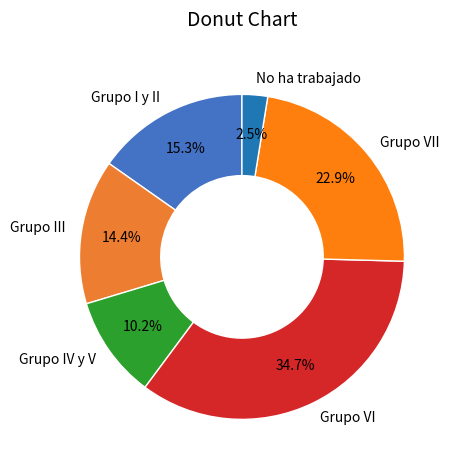

Rank the categories by value from highest to lowest.

Grupo VI, Grupo VII, Grupo I y II, Grupo III, Grupo IV y V, No ha trabajado